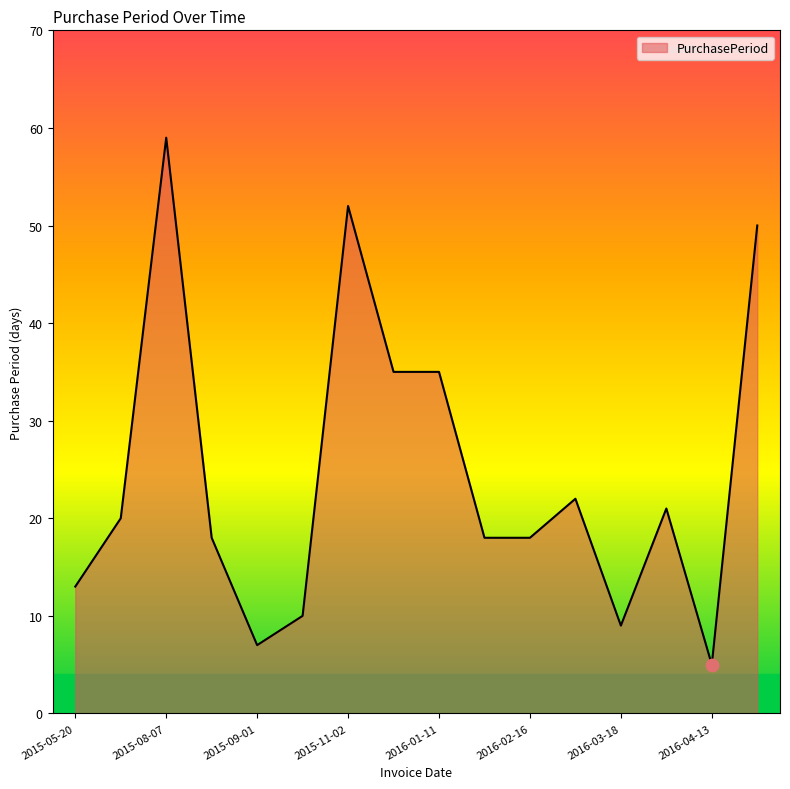

What is the maximum value shown in the chart?

59